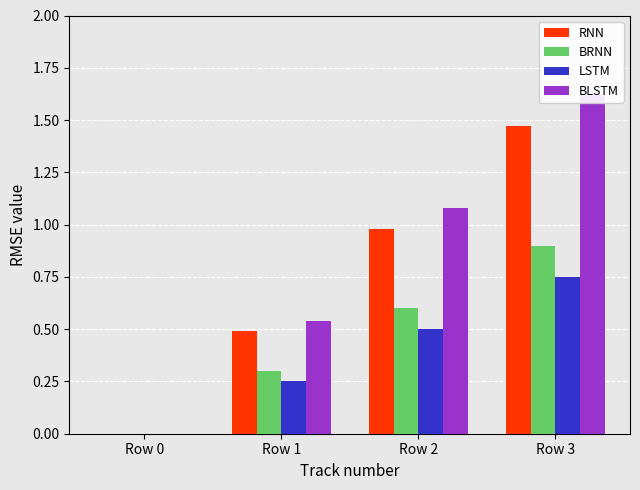

Which series has the largest total across all categories?

BLSTM